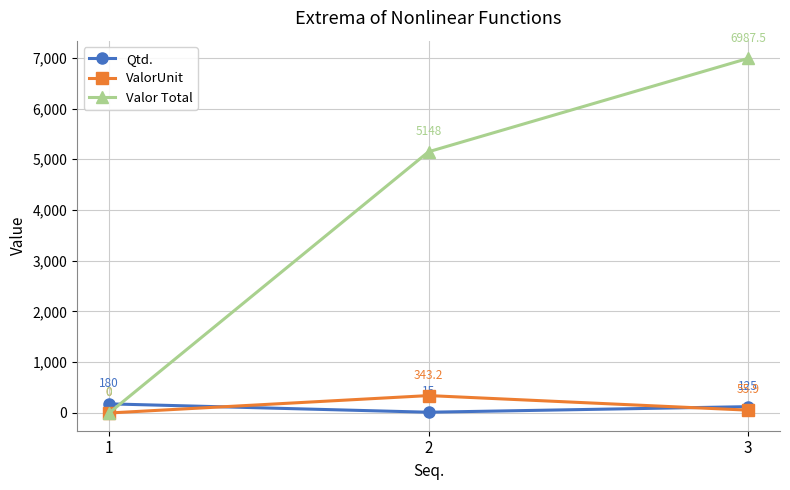

Reading left to right, list all the values displayed in this chart.

Qtd.: 180.0	15.0	125.0
ValorUnit: 0.0	343.2	55.9
Valor Total: 0.0	5148.0	6987.5